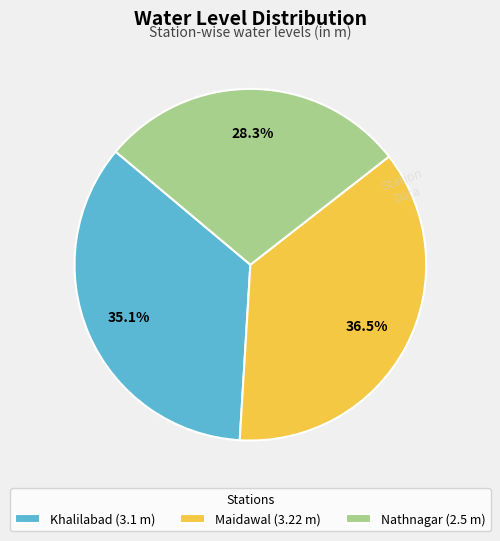

Which slice is the smallest?

Nathnagar